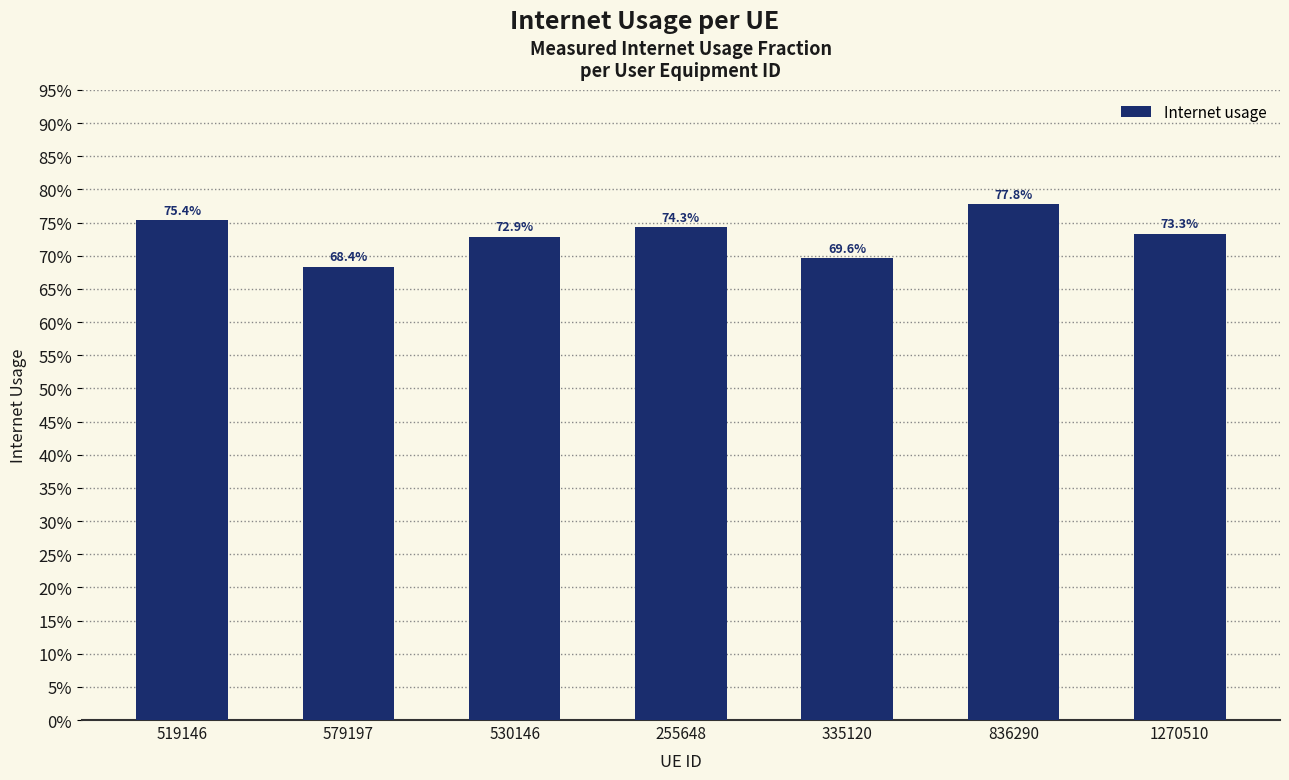

Count the values in the range 0 to 1.

7